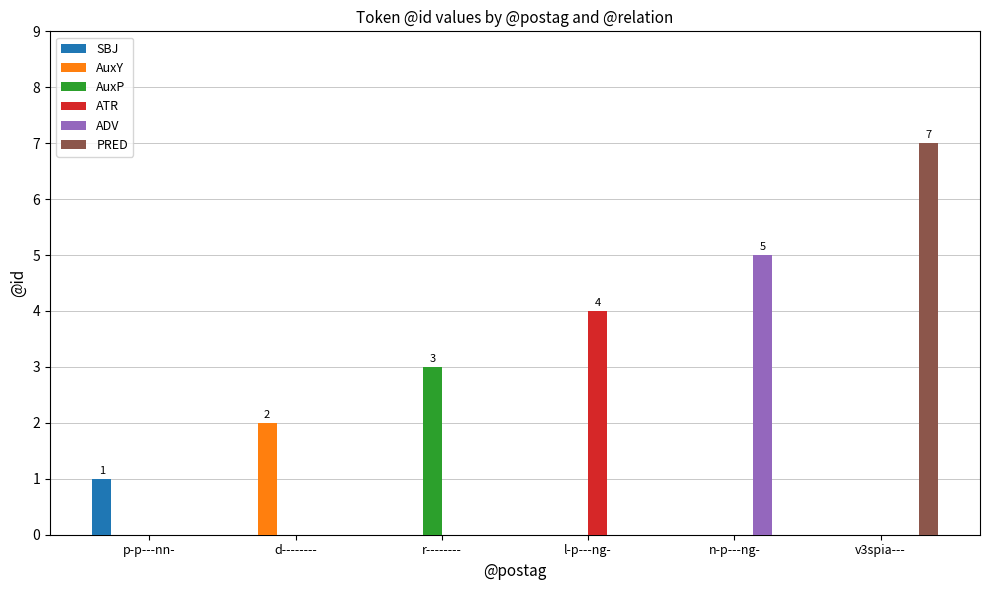

Is it true that AuxY equals -1 at r--------?

False